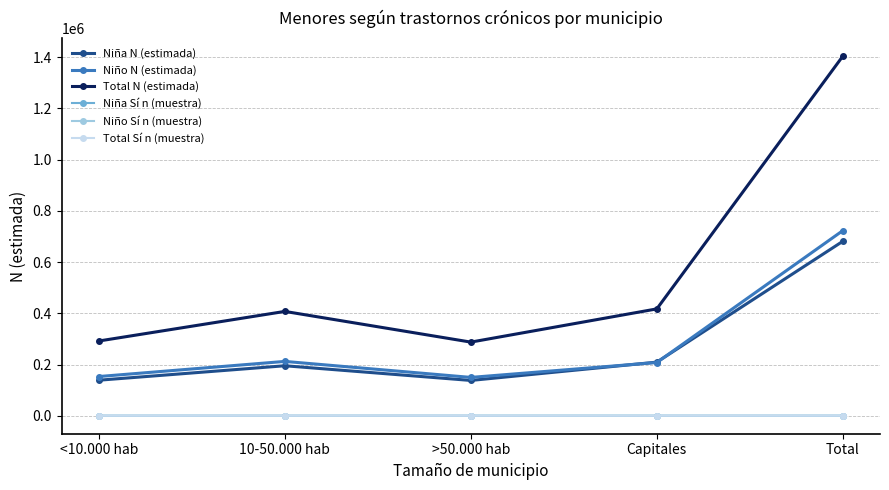

True or false: Total N (estimada) and Niño N (estimada) intersect in this chart.

False